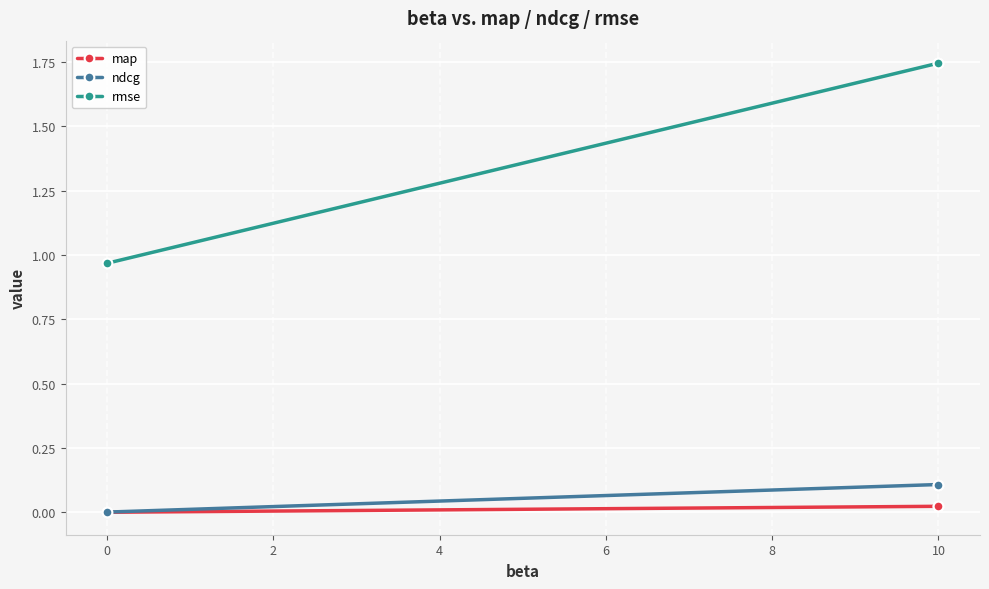

What is the value of the rmse point at the 3rd from the left?

1.7